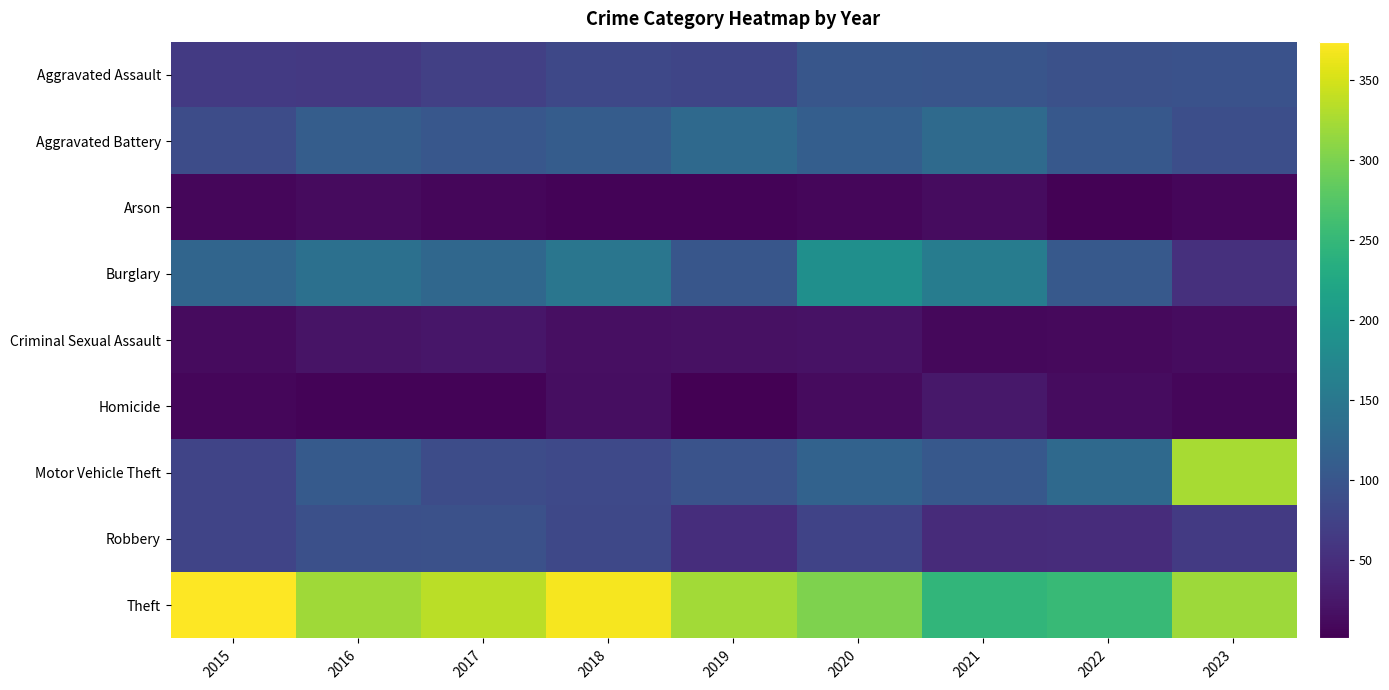

Reading right to left, what are all the values shown in this chart?

Aggravated Assault: 2023=95	2022=93	2021=100	2020=101	2019=79	2018=82	2017=71	2016=63	2015=65
Aggravated Battery: 2023=91	2022=103	2021=130	2020=112	2019=129	2018=109	2017=102	2016=111	2015=88
Arson: 2023=8	2022=3	2021=13	2020=8	2019=4	2018=4	2017=8	2016=12	2015=7
Burglary: 2023=52	2022=105	2021=158	2020=187	2019=101	2018=147	2017=126	2016=138	2015=123
Criminal Sexual Assault: 2023=13	2022=10	2021=9	2020=19	2019=18	2018=17	2017=24	2016=21	2015=12
Homicide: 2023=8	2022=14	2021=25	2020=12	2019=1	2018=15	2017=5	2016=4	2015=7
Motor Vehicle Theft: 2023=325	2022=129	2021=103	2020=118	2019=97	2018=84	2017=87	2016=106	2015=77
Robbery: 2023=65	2022=49	2021=47	2020=76	2019=50	2018=82	2017=93	2016=92	2015=78
Theft: 2023=320	2022=253	2021=247	2020=302	2019=323	2018=369	2017=335	2016=321	2015=374